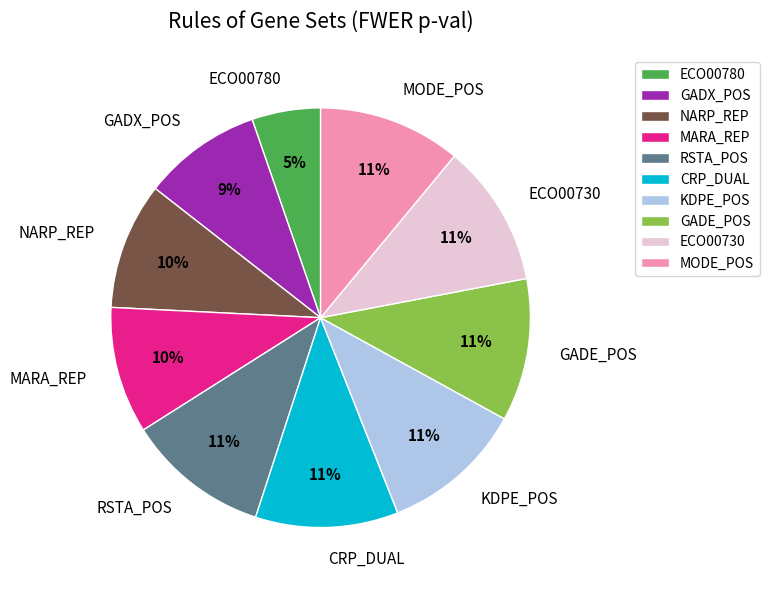

To the nearest percent, what is the difference between the largest and smallest slice percentages?

6%